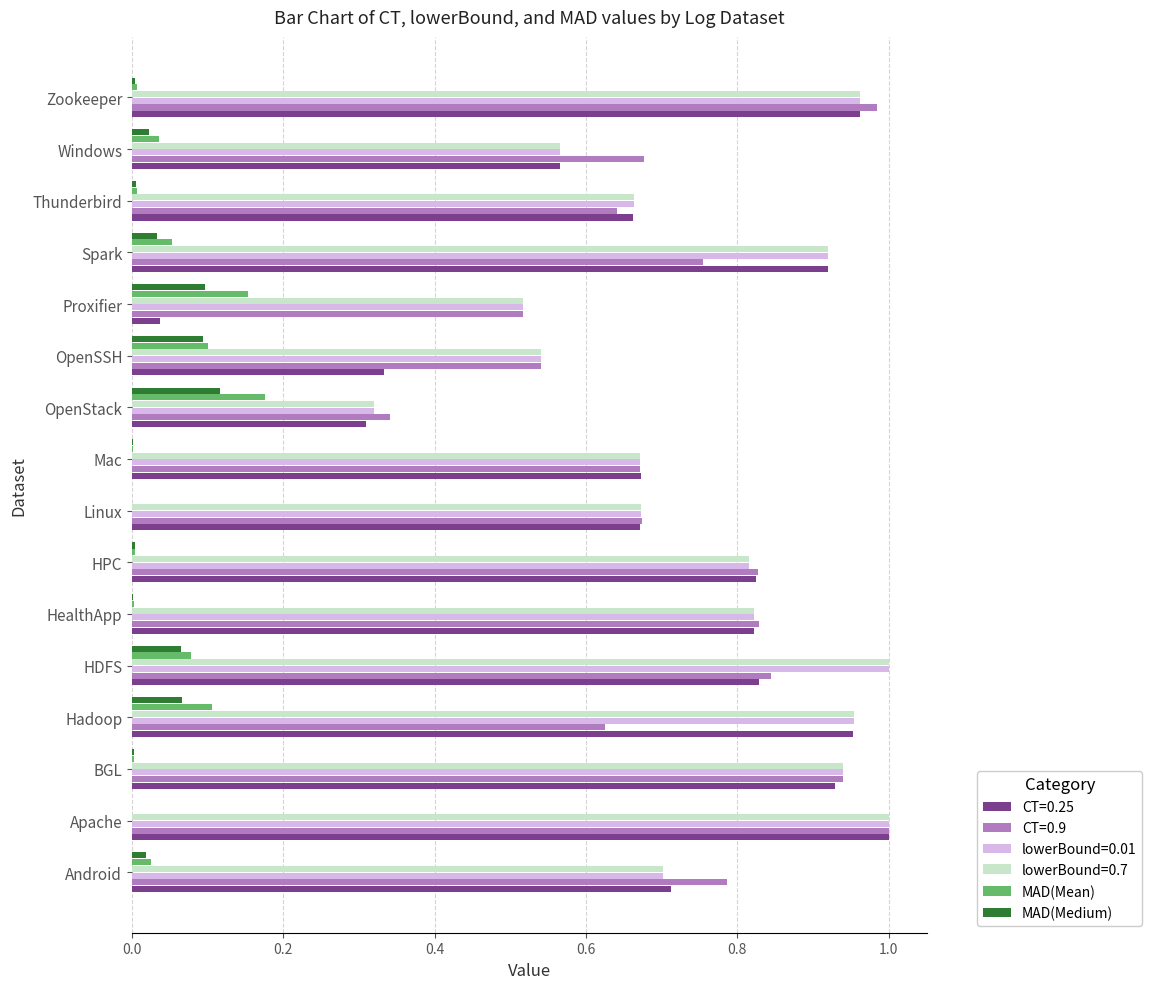

Is it true that lowerBound=0.01 equals 0.1 at OpenStack?

False